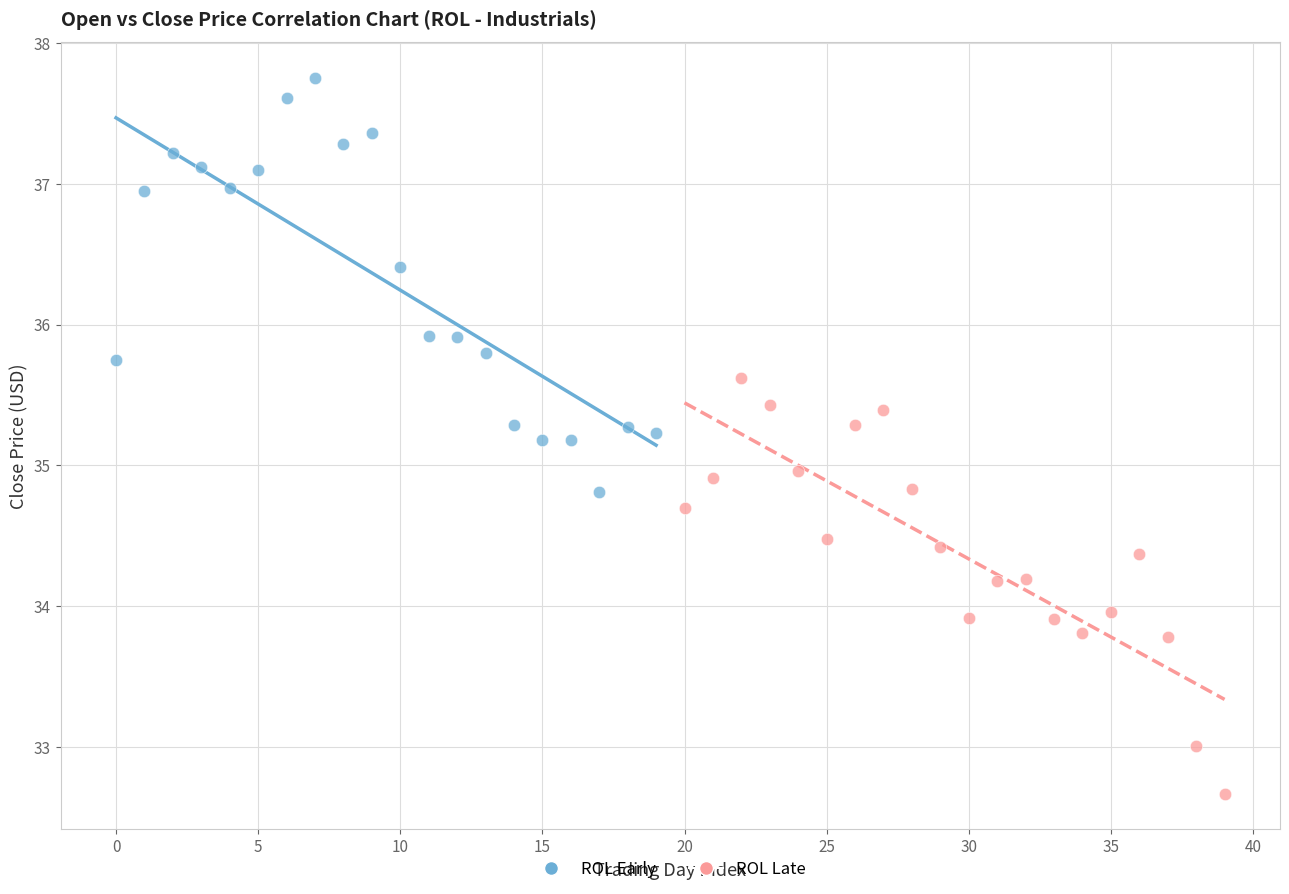

Which series contains the lowest Y value?

ROL Late